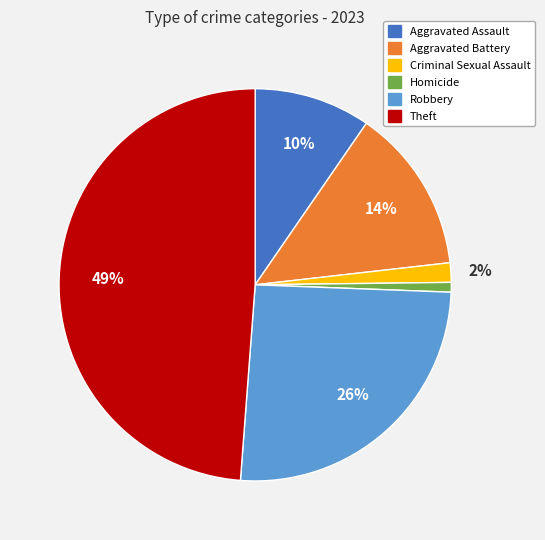

To the nearest percent, what is the difference between the Aggravated Assault and Criminal Sexual Assault slice percentages?

8%